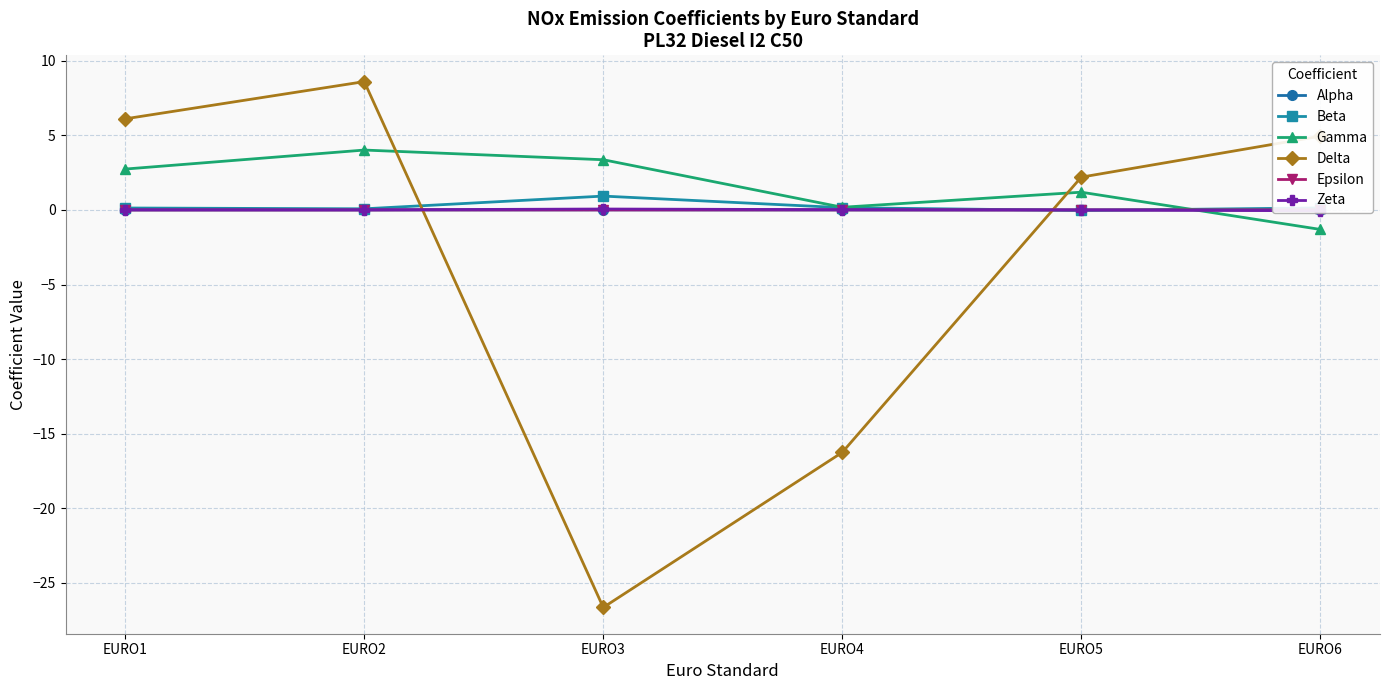

How many distinct data groups are displayed?

6